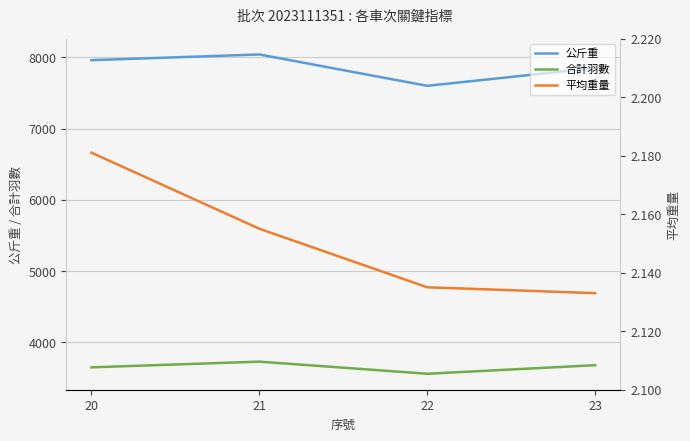

How many data points in 合計羽數 are above 3680?

1